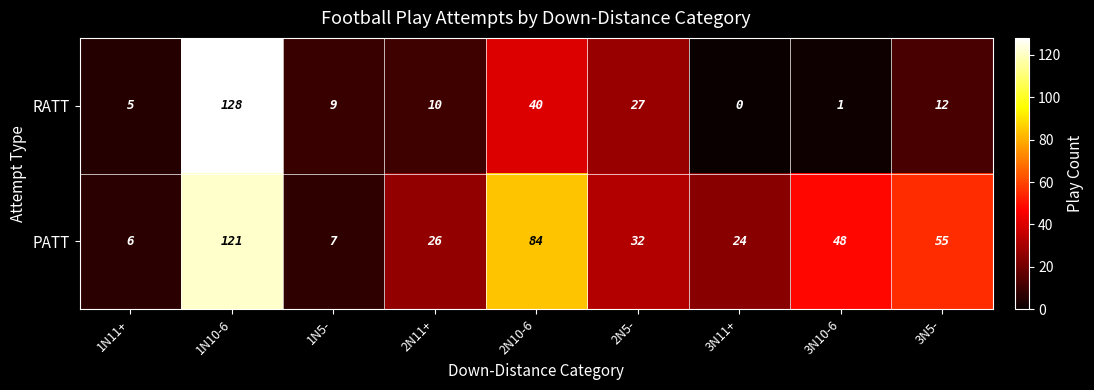

List the series in order of their peak value, highest first.

RATT, PATT